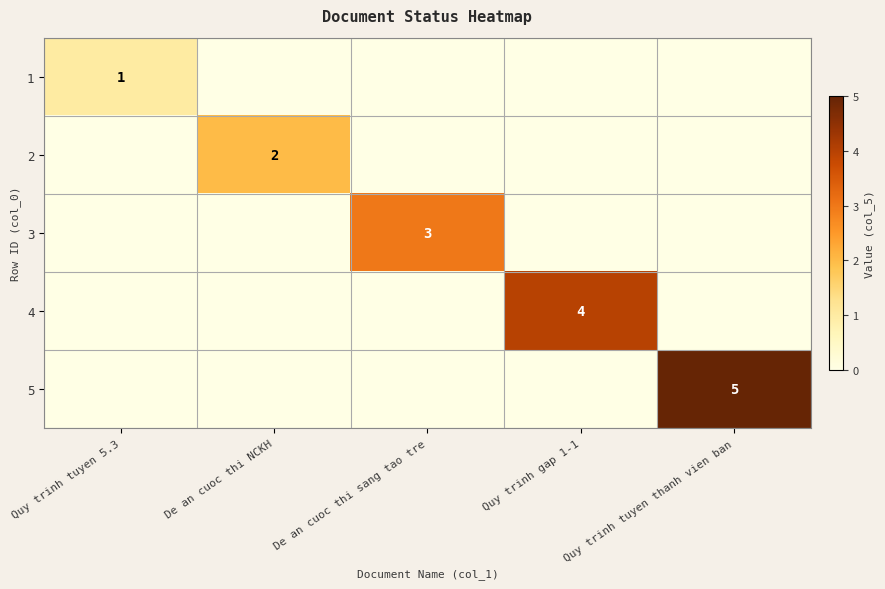

Is it true that 4 equals 4 at Quy trinh gap 1-1?

True